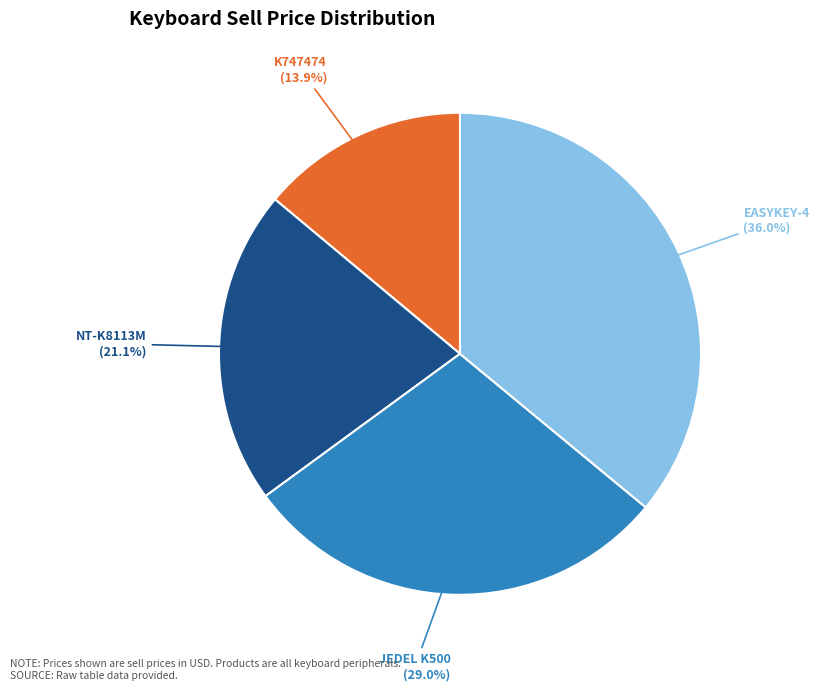

Do K747474 and JEDEL K500 together represent more than half of the pie?

No